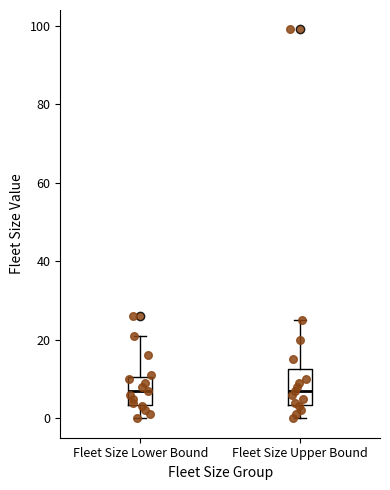

Where does the lower whisker of the box for Fleet Size Upper Bound end on the y-axis? The values are not printed on the chart, so give them approximately, as read against the axis.

0